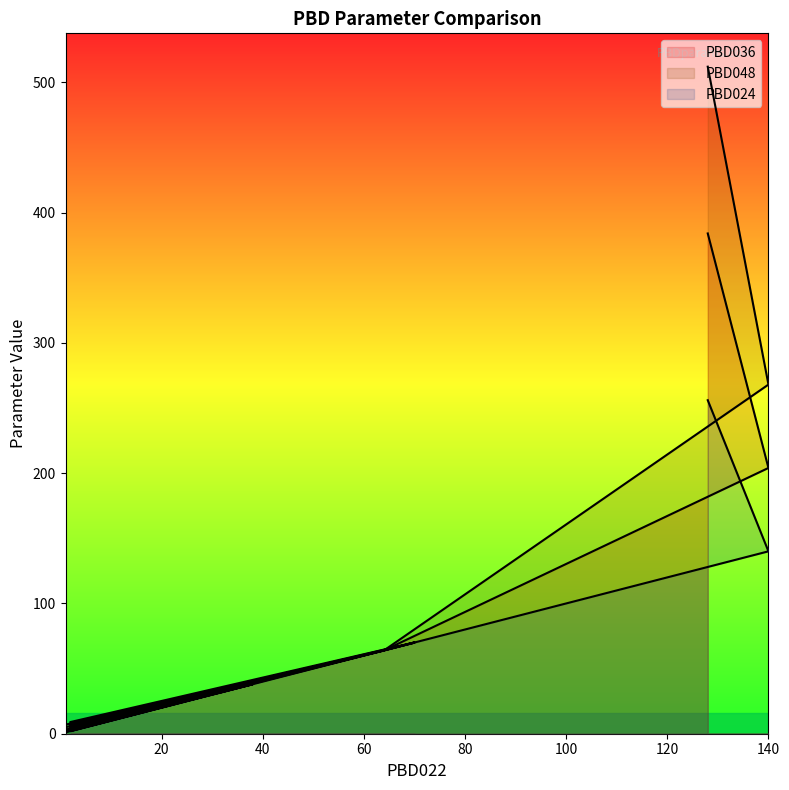

List the series in order of their peak value, lowest first.

PBD024, PBD036, PBD048